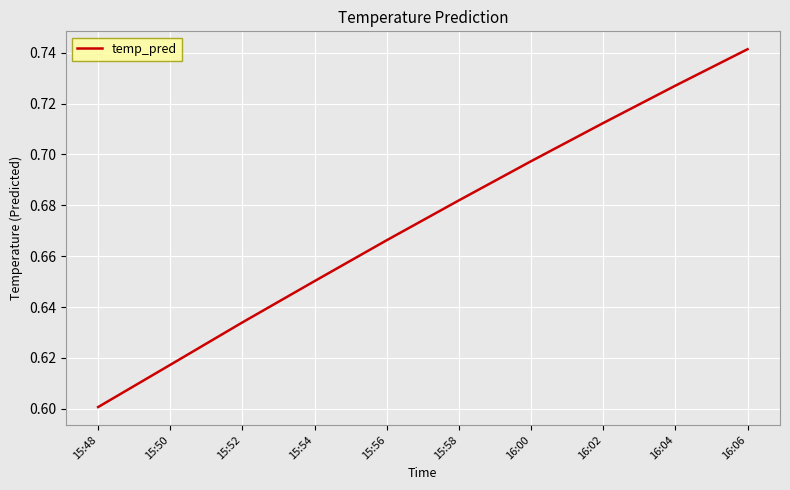

At which label is the value closest to 0?

15:48